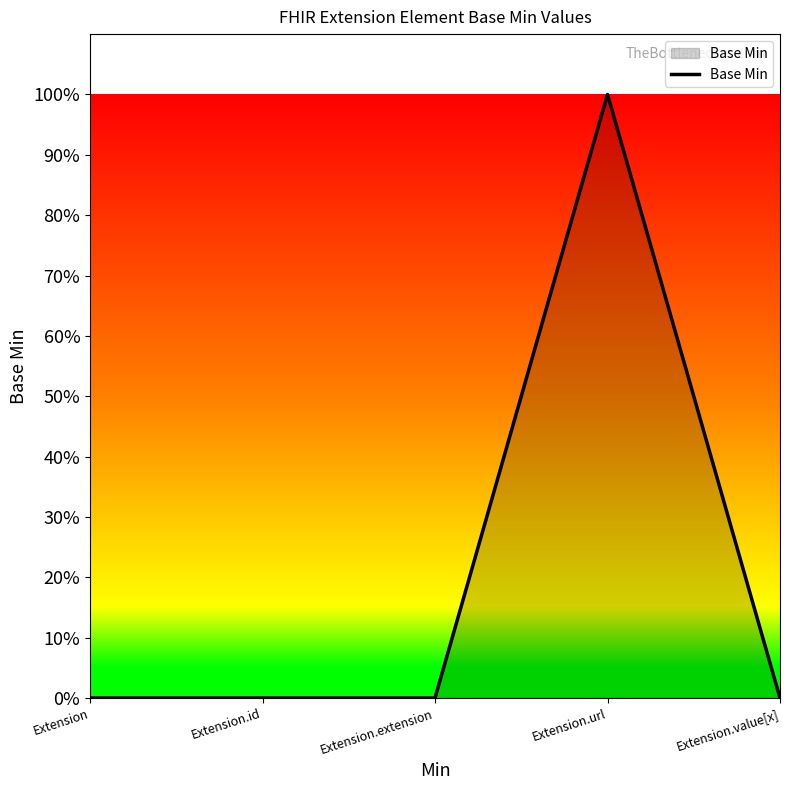

Does the chart display data point markers on the line(s)?

No